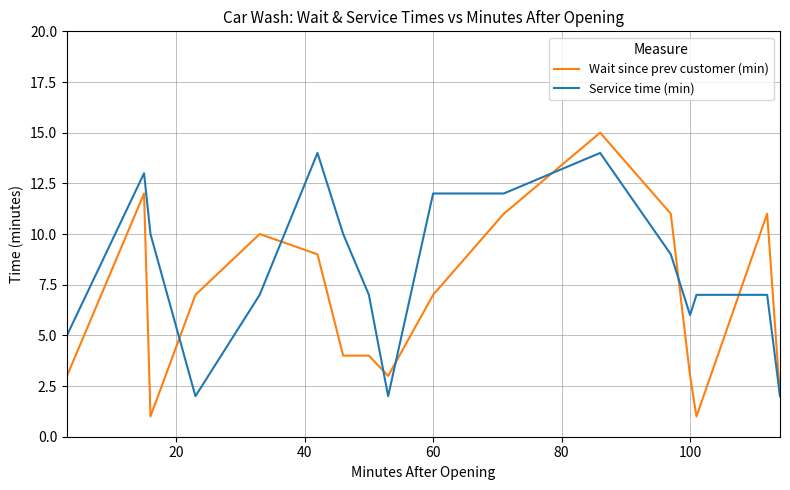

Which series has the largest range (max minus min)?

Wait since prev customer (min)